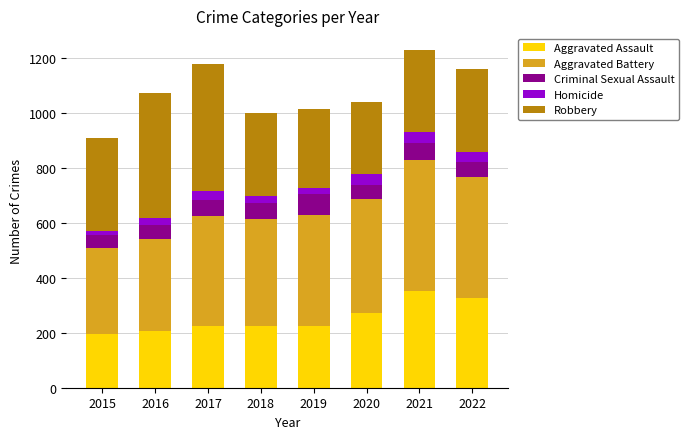

What is the value of the Aggravated Assault bar at the 5th from the left?

223